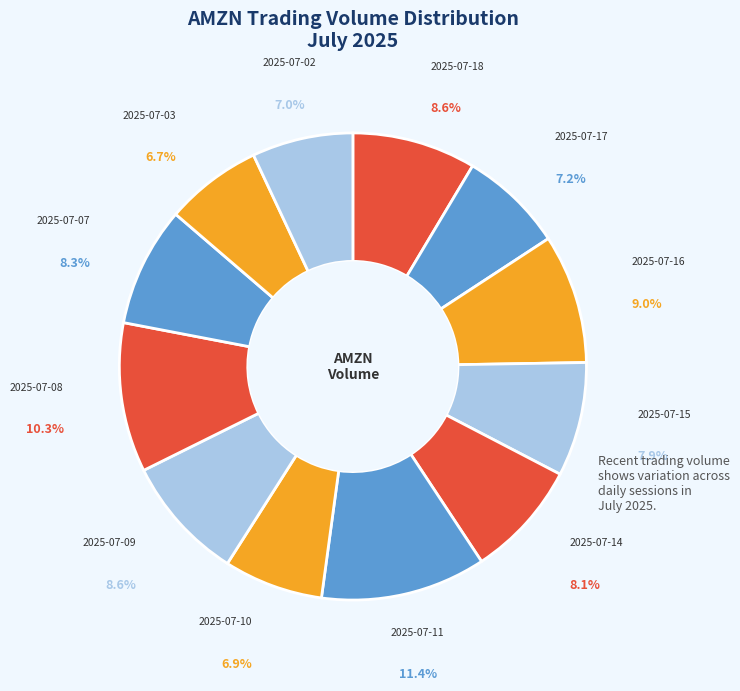

What percentage is the 2025-07-16 slice, to the nearest percent?

9%